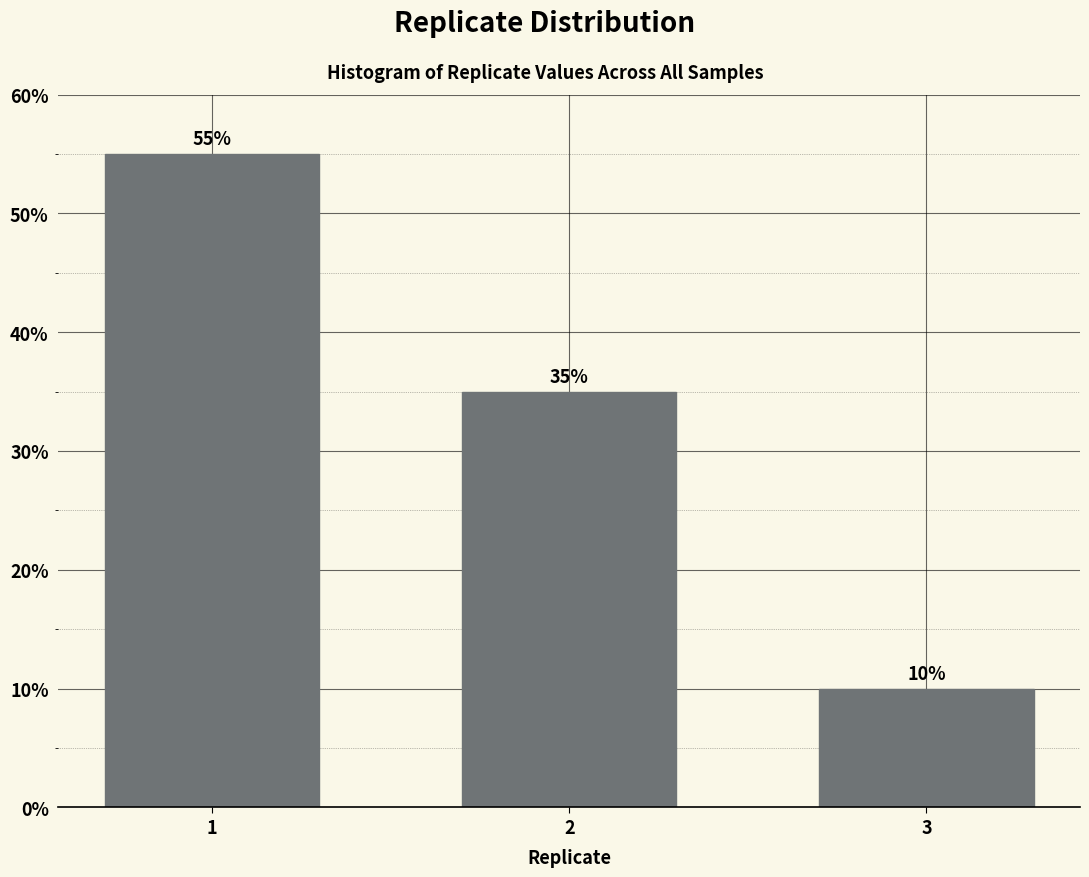

Reading right to left, extract all data points from this chart.

10.0	35.0	55.0